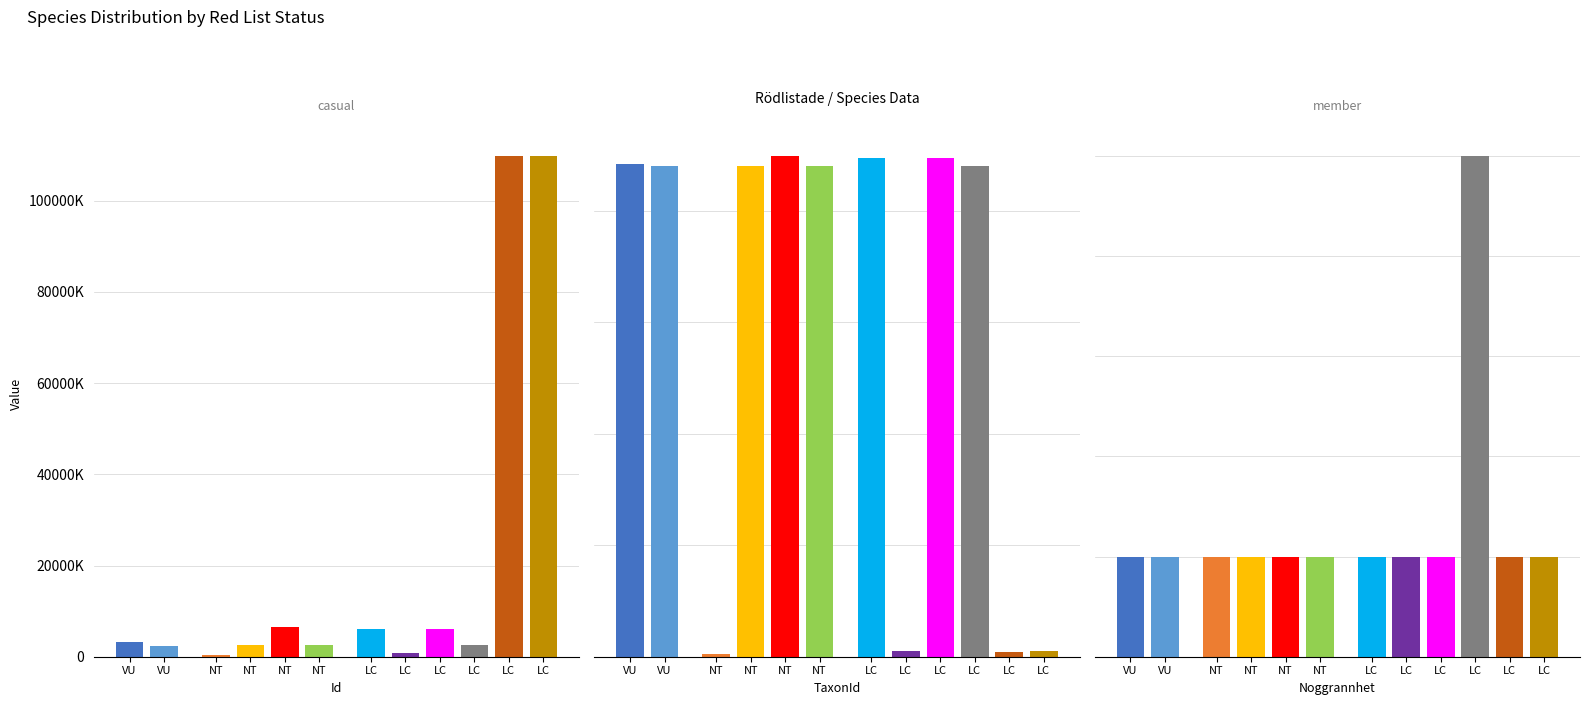

Between VU and LC, which is larger?

LC